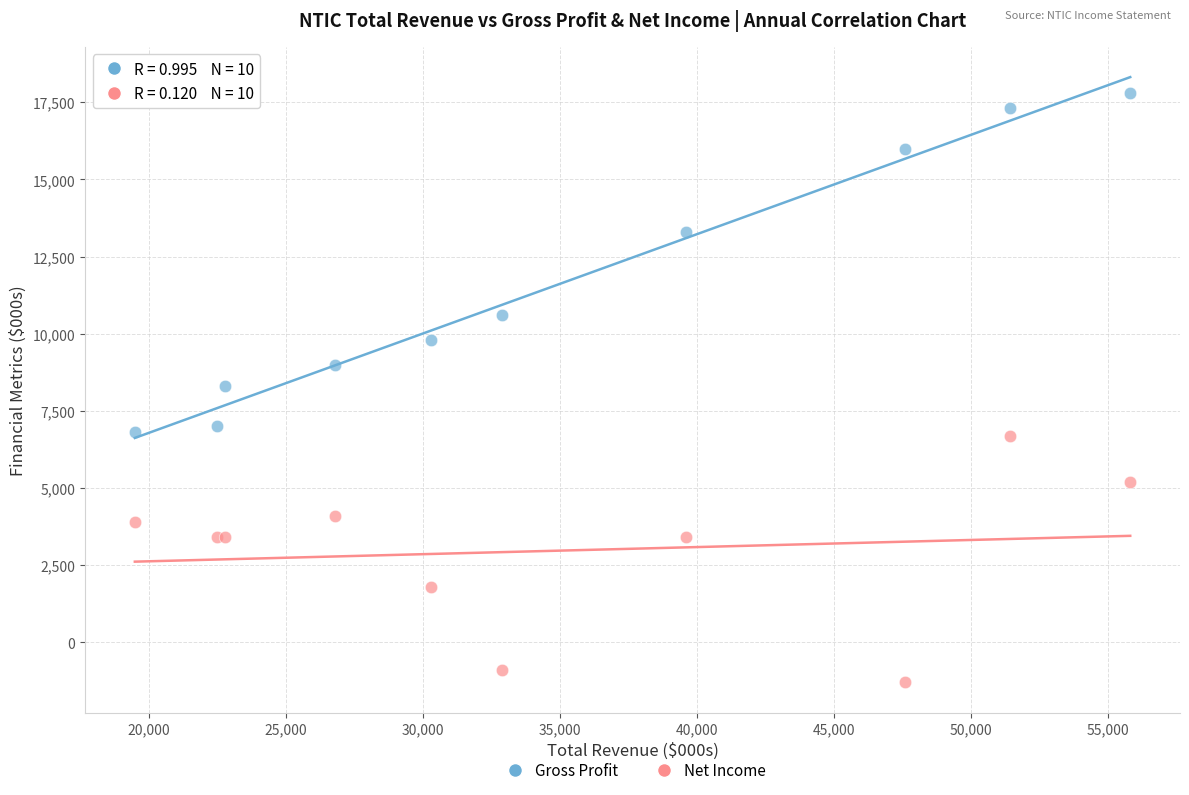

Which series contains the highest Y value?

Gross Profit